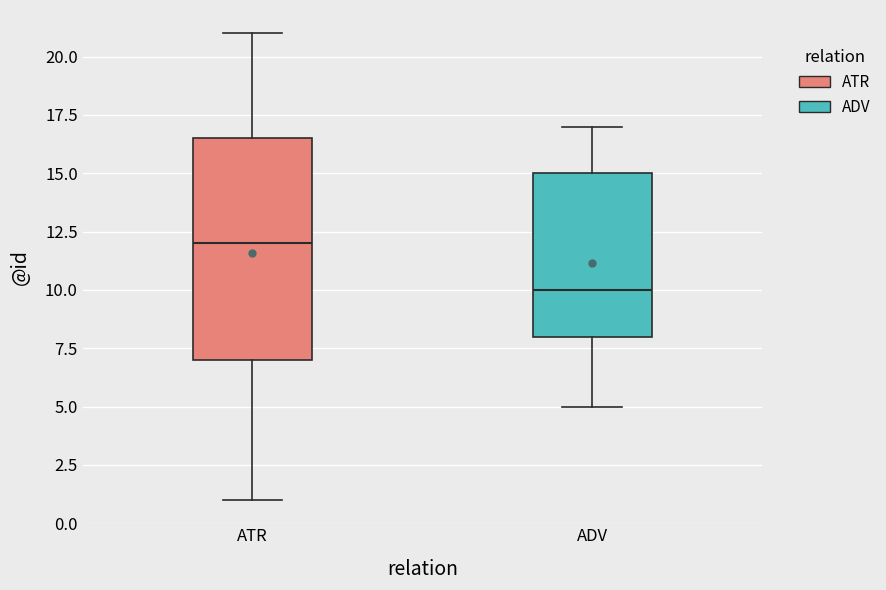

Comparing the boxes themselves (not the whiskers), which one is the tallest?

ATR